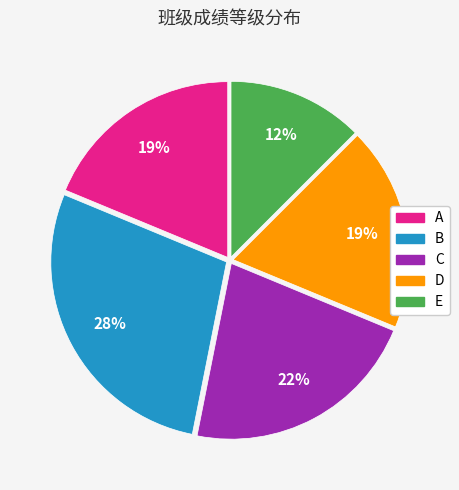

Does B account for over 50% of the chart?

No